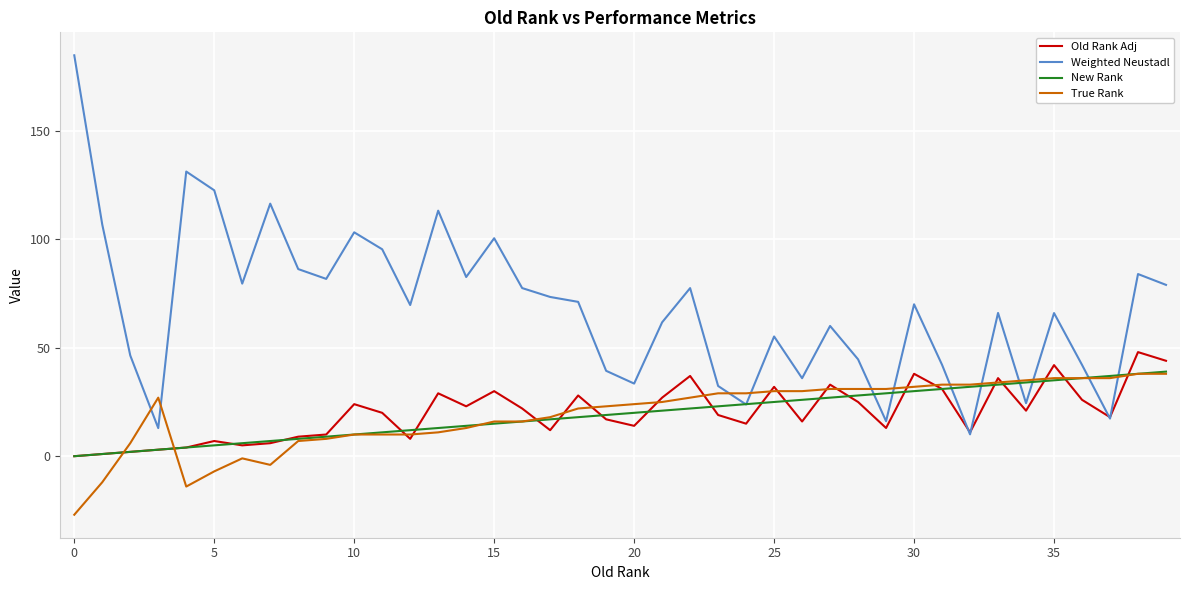

Which series has the widest spread of values?

Weighted Neustadl